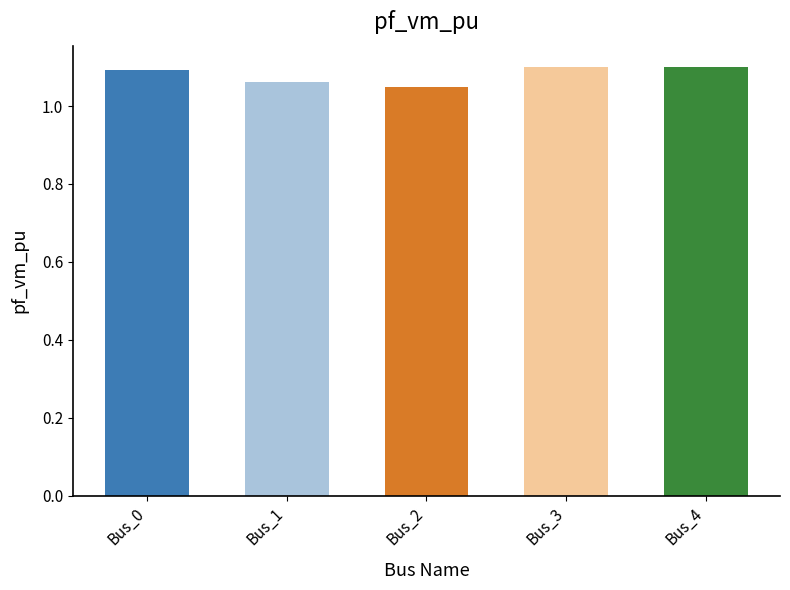

How many values are between 1 and 2?

5